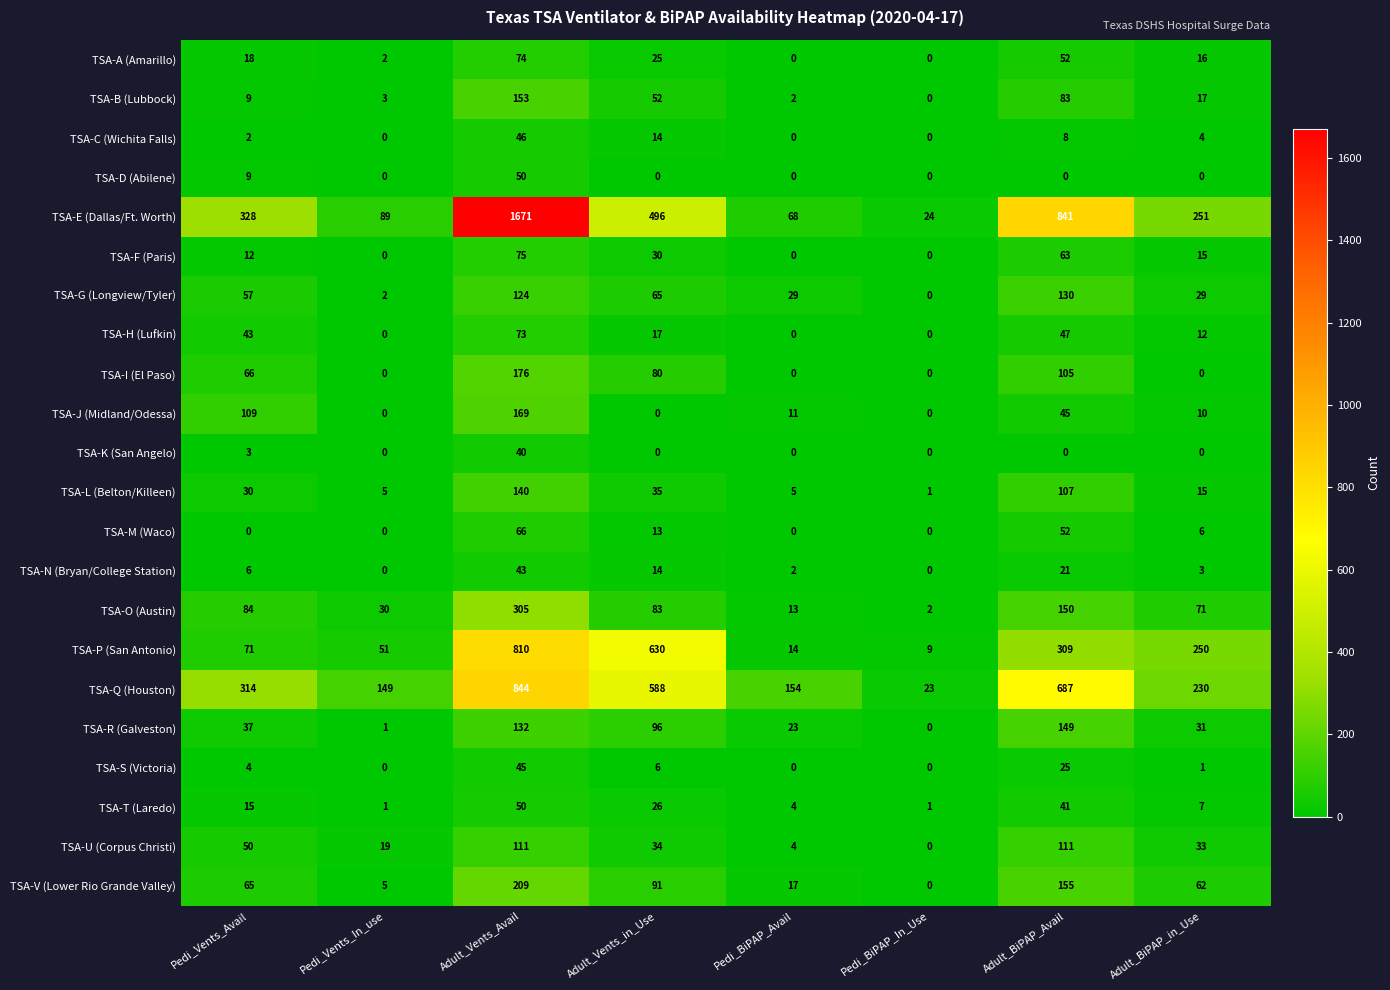

At which label is TSA-H (Lufkin) closest to 36?

Pedi_Vents_Avail